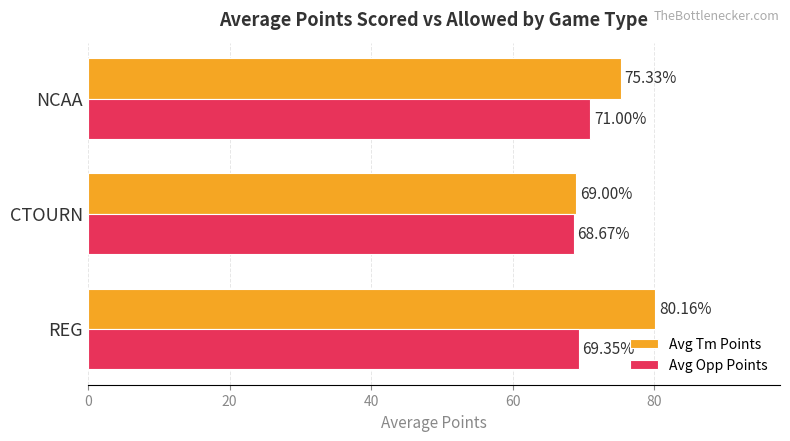

List the labels in order of Avg Tm Points value, largest first.

REG, NCAA, CTOURN